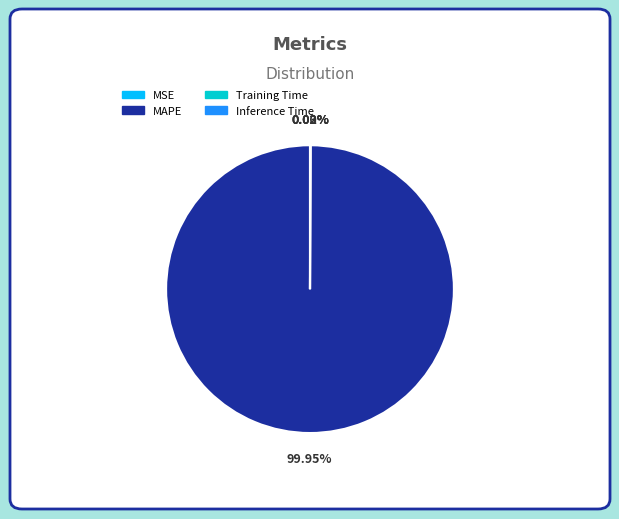

Which category accounts for the majority?

MAPE